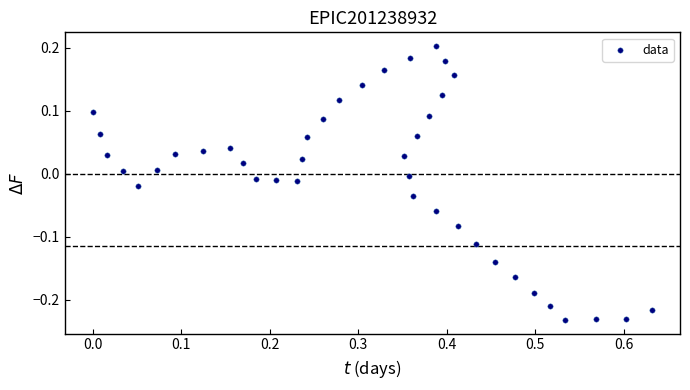

What is the range of Y values (max minus min)?

0.4